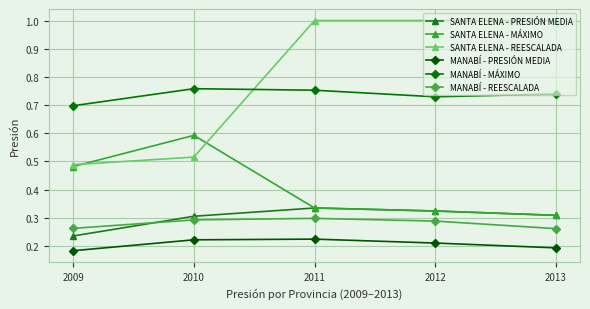

The value of MANABÍ - PRESIÓN MEDIA at 2010 is 0.1. True or false?

False